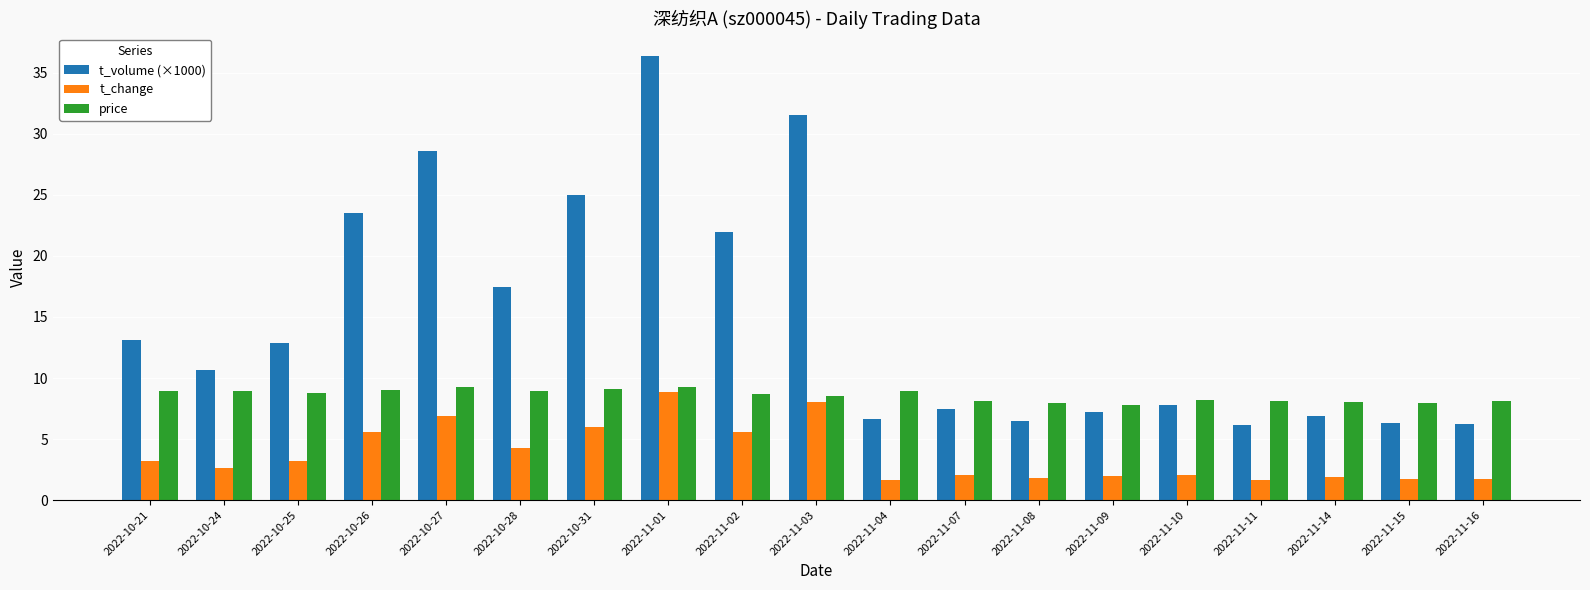

Which series has the largest total across all categories?

t_volume (×1000)